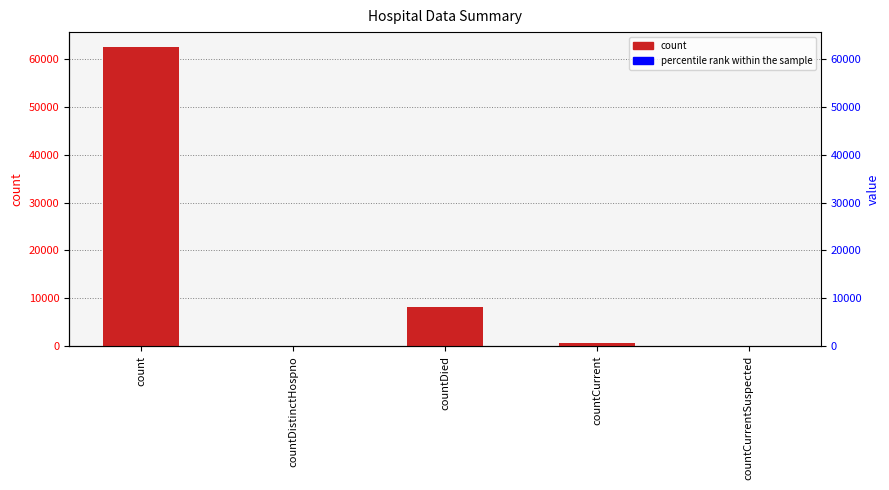

The value at count is 62585. True or false?

True